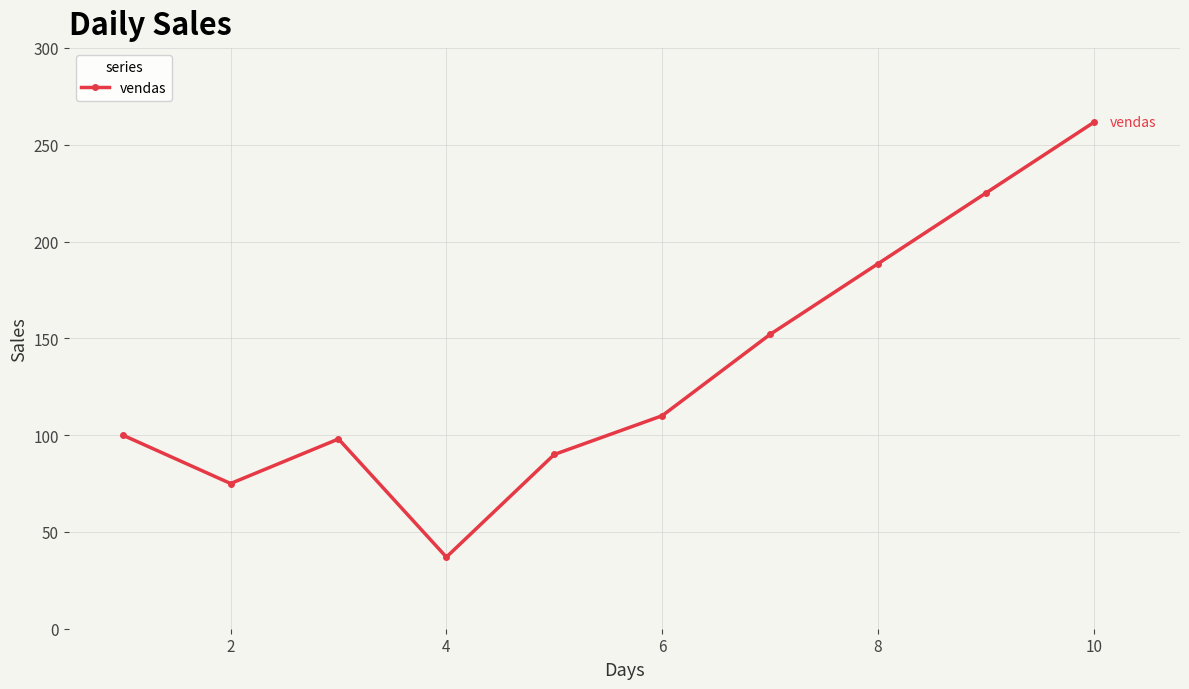

Does the chart display data point markers on the line(s)?

Yes